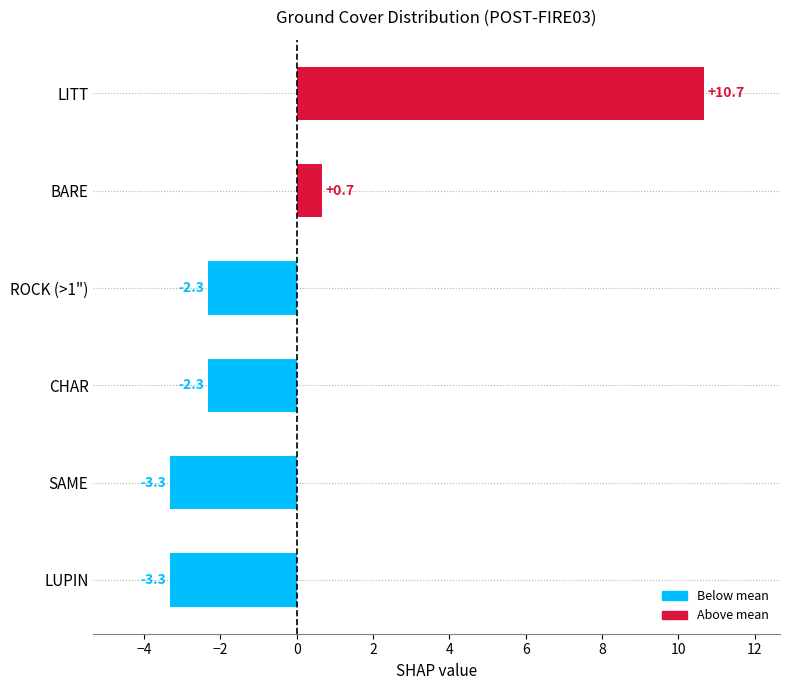

What is the change in value from CHAR to BARE?

+3.0